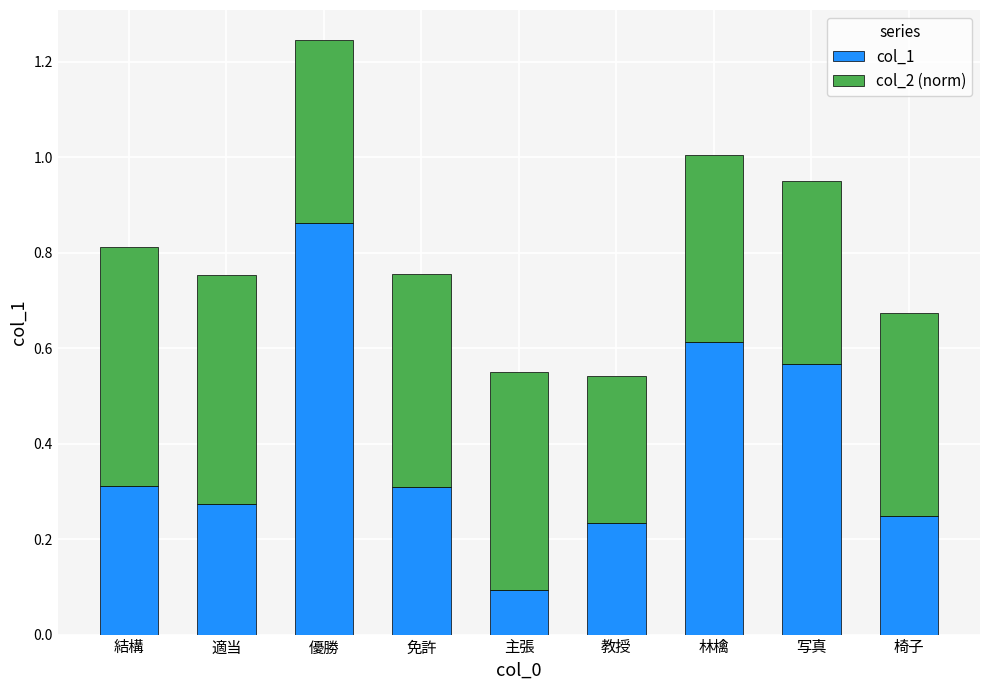

At which label does col_1 reach its peak?

優勝